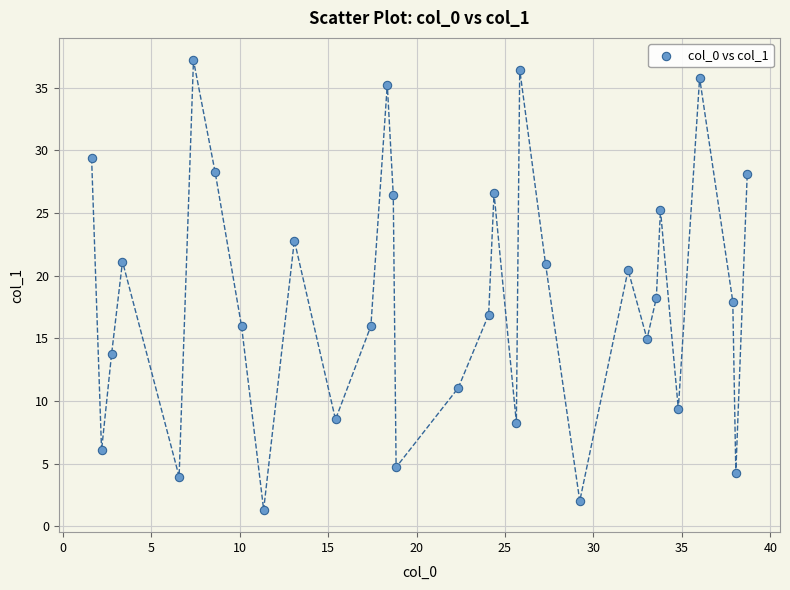

What is the range of Y values (max minus min)?

35.8